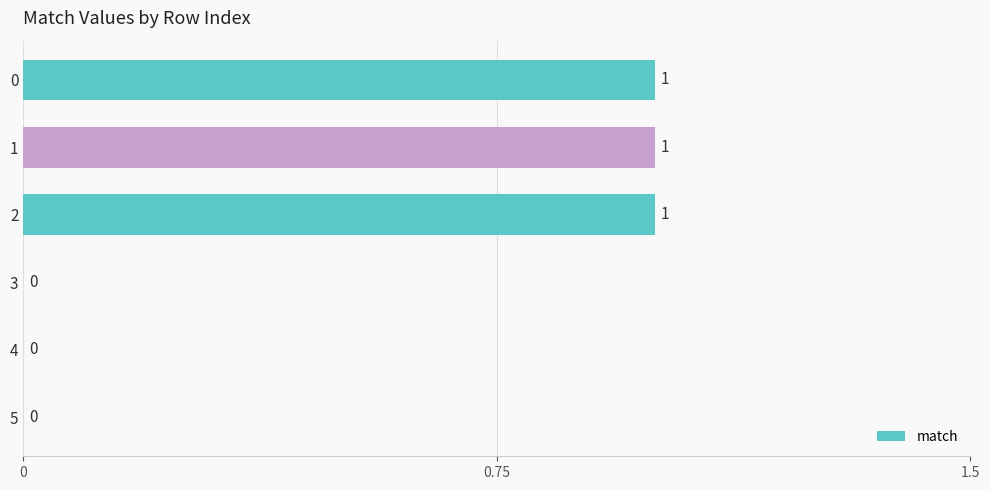

How many positive values are there?

3